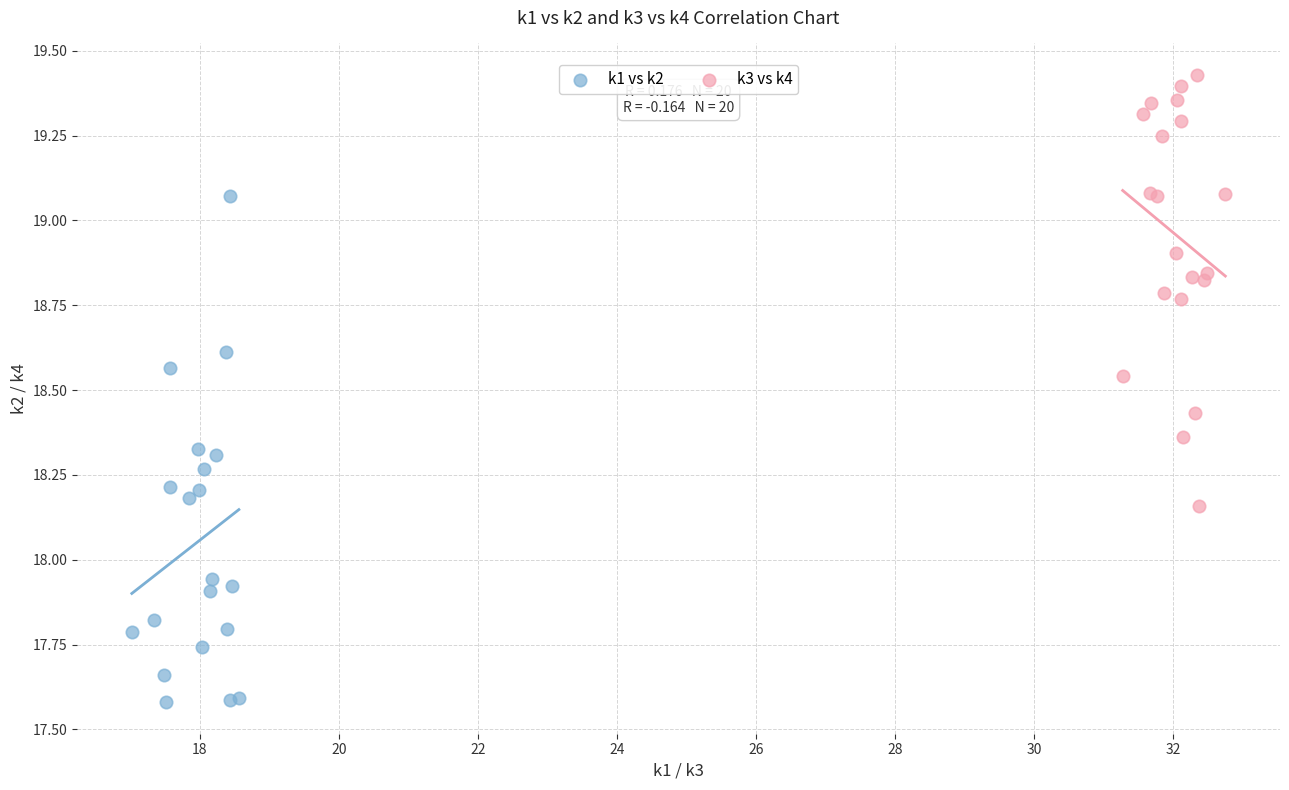

Which series has the largest Y range (max minus min)?

k1 vs k2